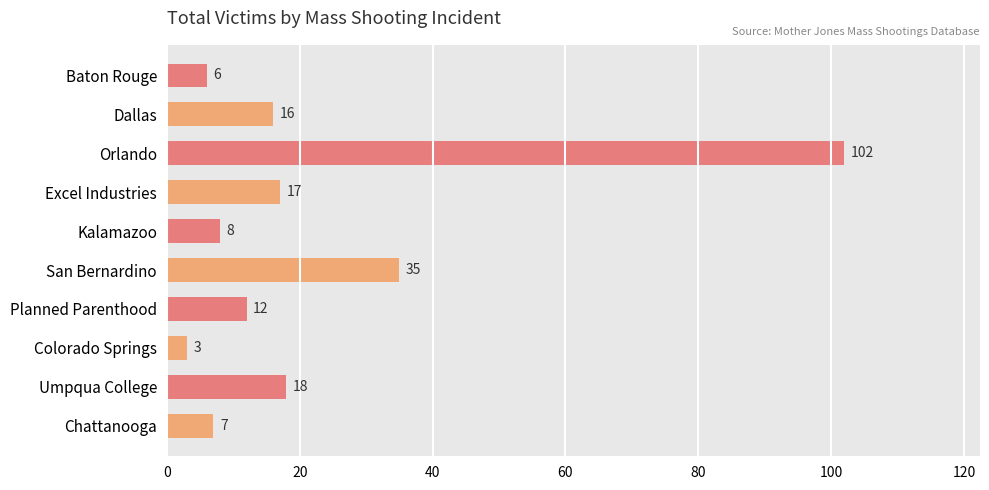

What is the label of the 9th bar from the top?

Umpqua College